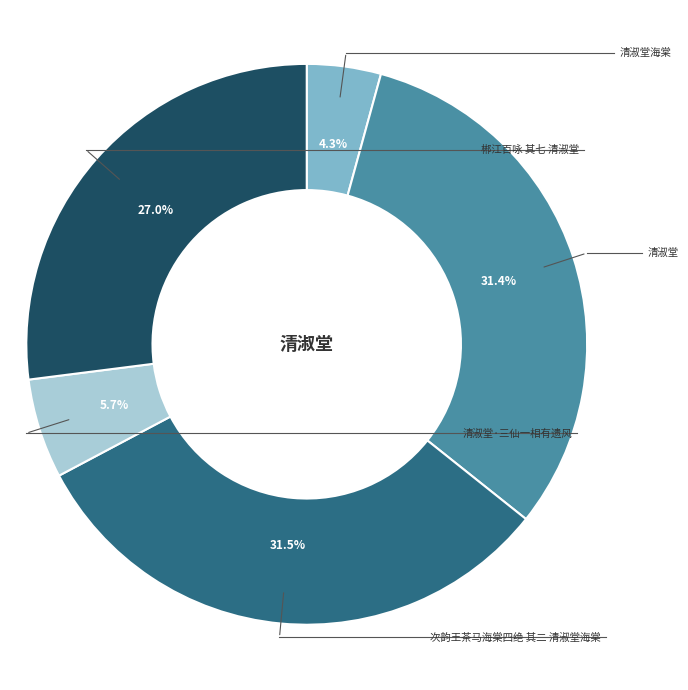

Is there any slice that represents more than half of the pie?

No